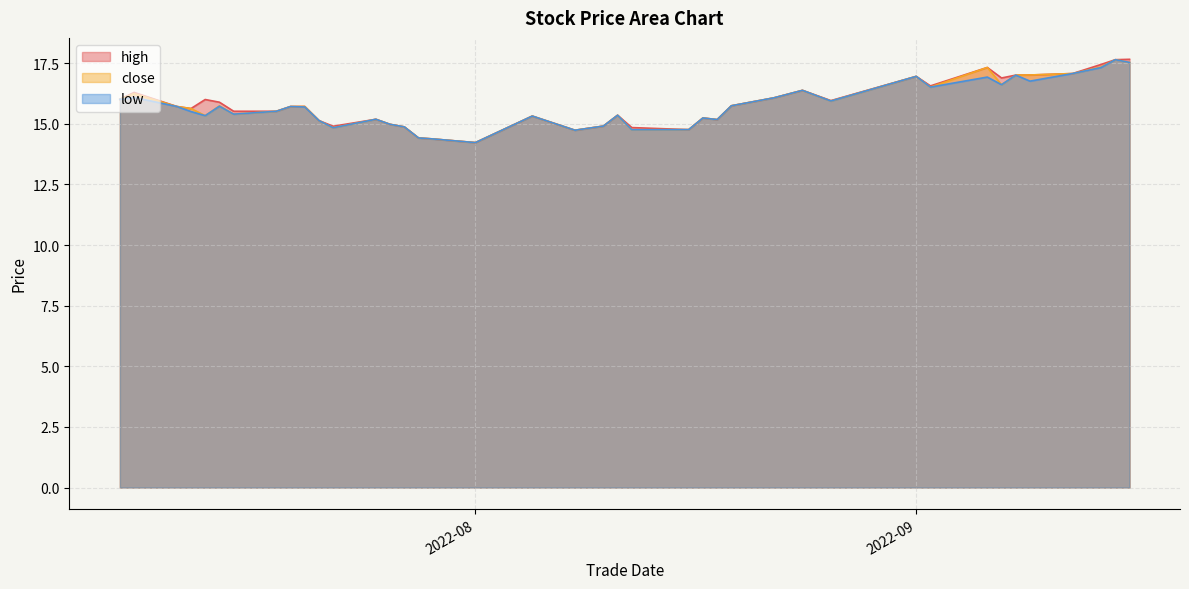

What is the lowest value of the low series?

14.2